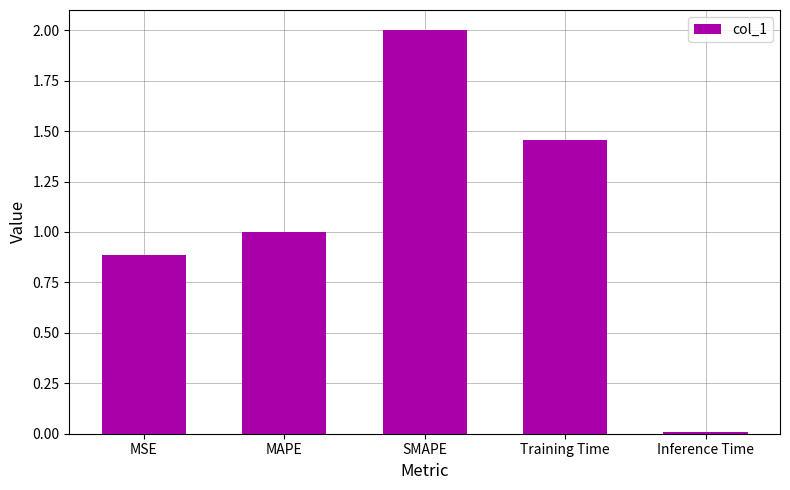

Which category has the highest value across all series?

SMAPE